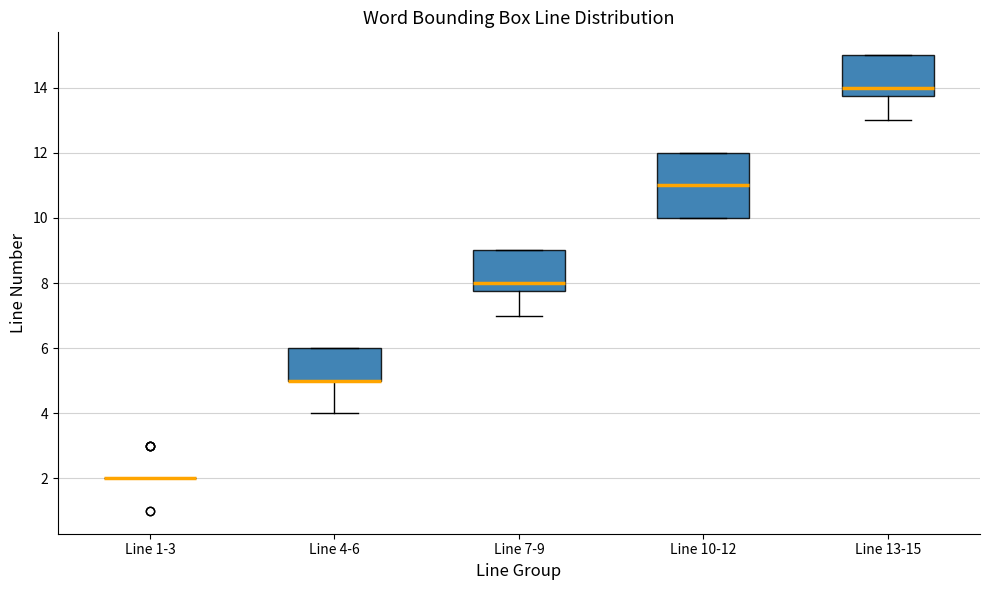

Reading left to right, transcribe this box plot: for each box, give where its median line is, the range the box spans, and where its two whiskers end, as read against the y-axis. The values are not printed on the chart, so give them approximately, as read against the axis.

Line 1-3: box collapsed to a line at 2.0, whiskers 2.0 to 2.0
Line 4-6: median 5.0 (drawn on the box's lower edge), box 5.0 to 6.0, whiskers 4.0 to 6.0
Line 7-9: median 8.0, box 7.8 to 9.0, whiskers 7.0 to 9.0
Line 10-12: median 11.0, box 10.0 to 12.0, whiskers 10.0 to 12.0
Line 13-15: median 14.0, box 13.8 to 15.0, whiskers 13.0 to 15.0